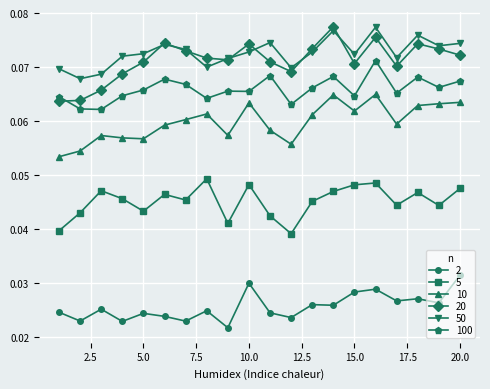

How many 100 values are between 0 and 1?

20